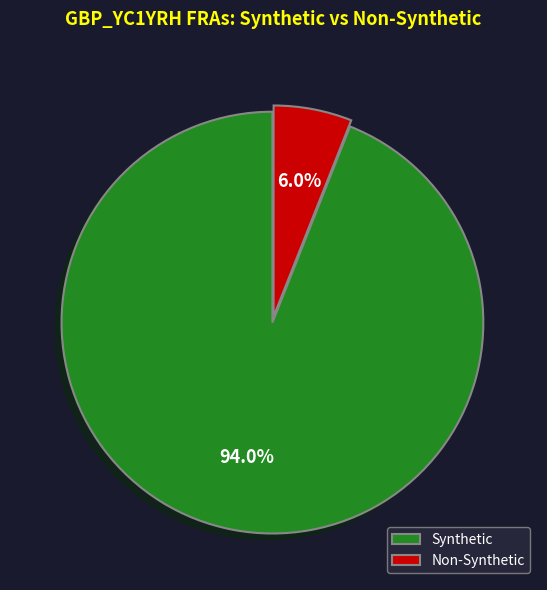

Between Non-Synthetic and Synthetic, which is larger?

Synthetic